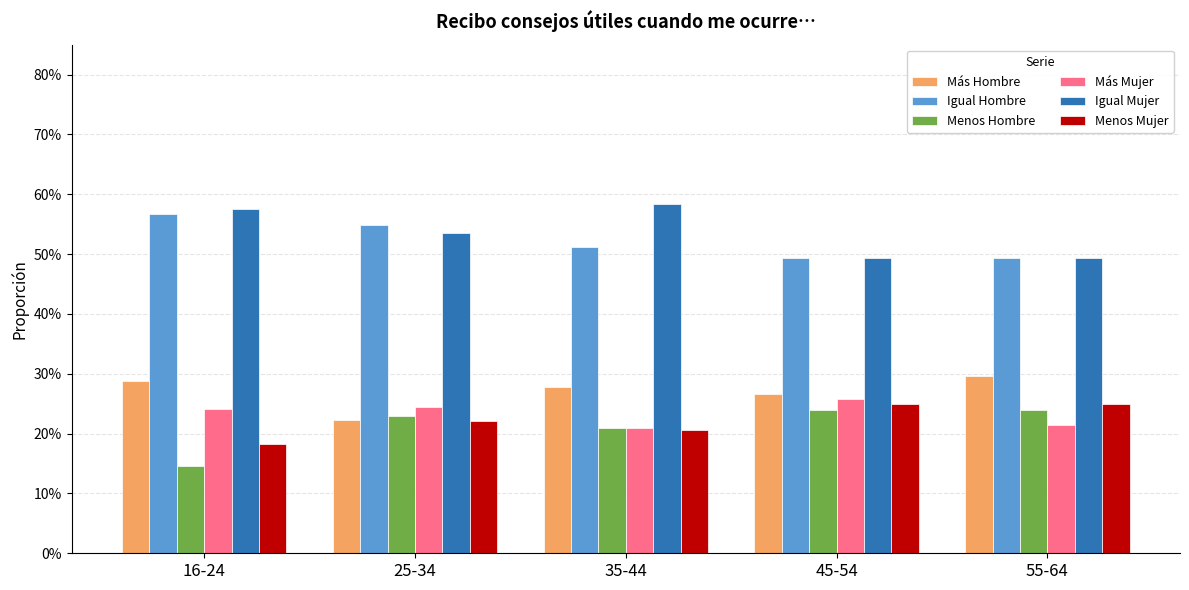

Are the bars horizontal?

No